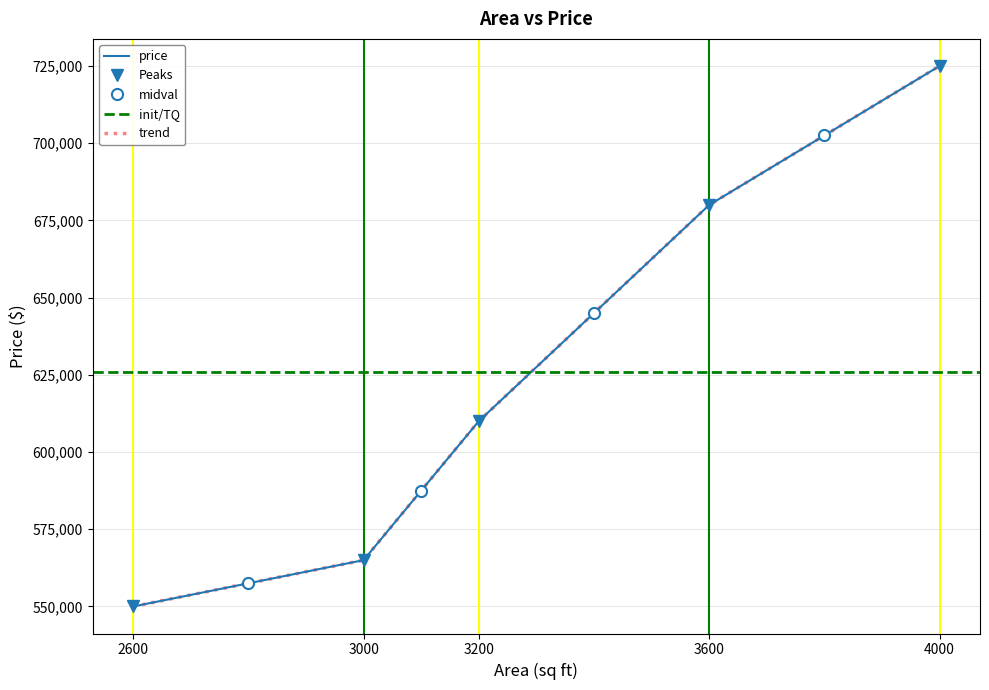

What is the maximum value shown in the chart?

725000